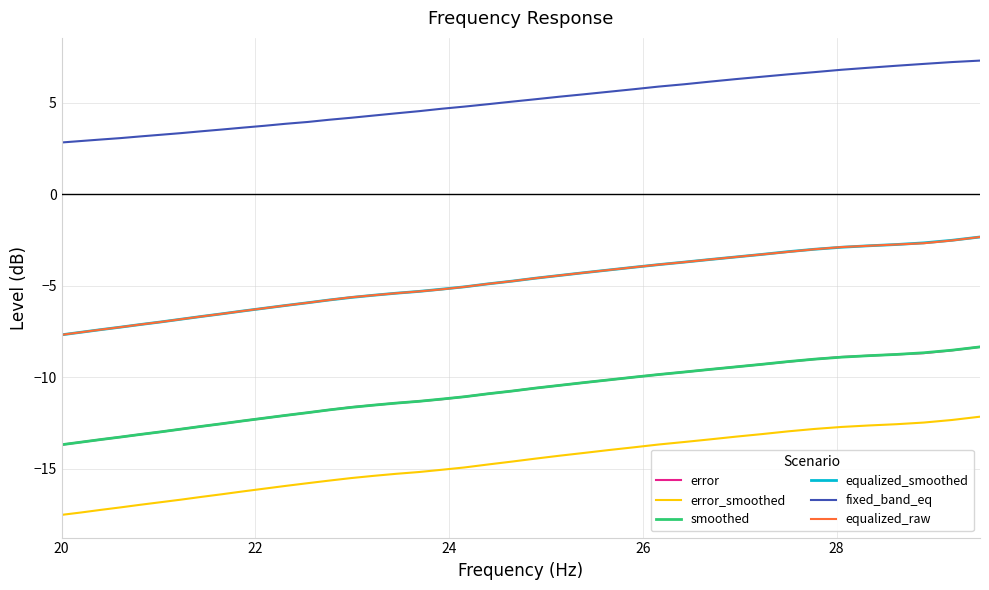

What is the minimum value for equalized_raw?

-7.7